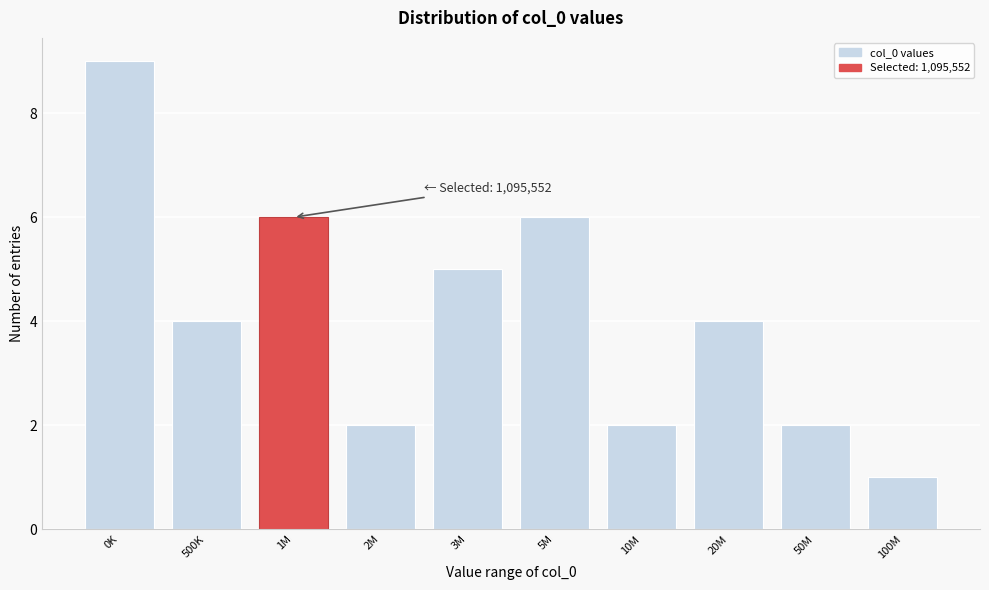

Reading left to right, what are all the values shown in this chart?

9	4	6	2	5	6	2	4	2	1